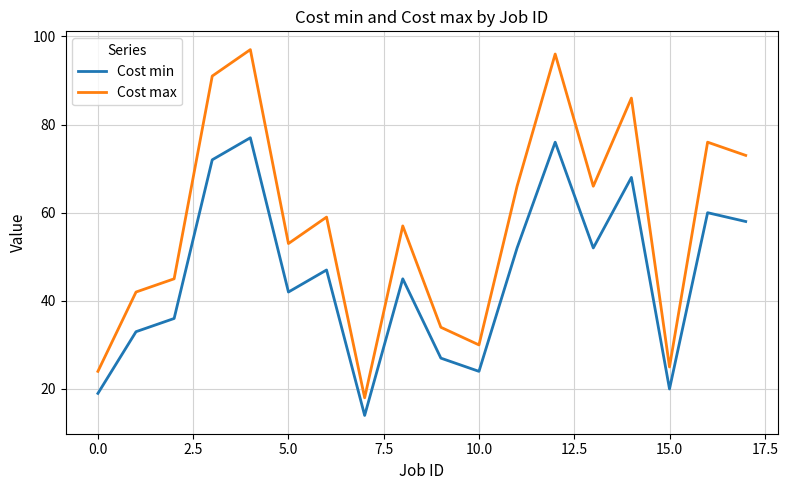

How many values in the Cost max series are below 59?

9